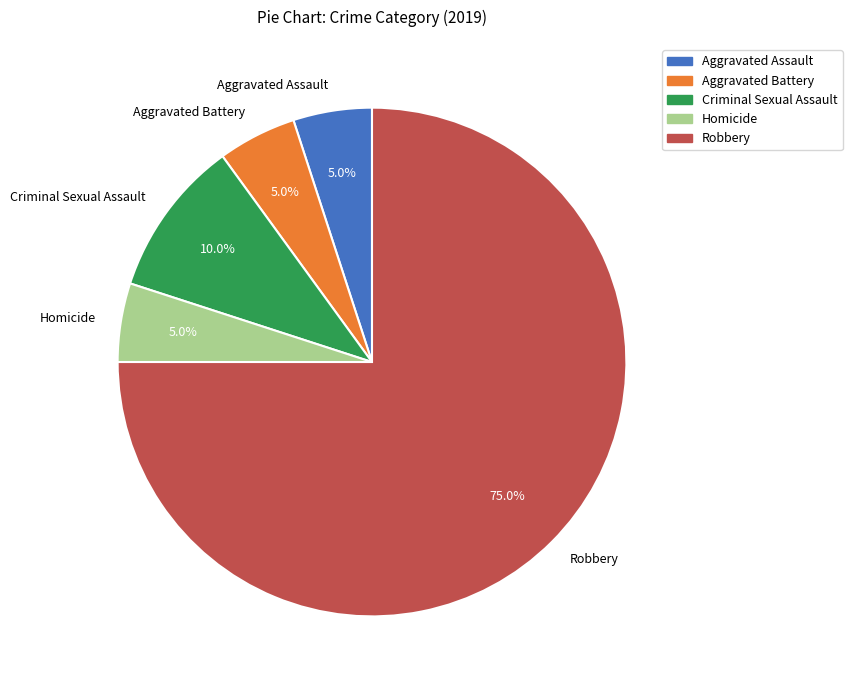

Count the number of slices in the pie.

5